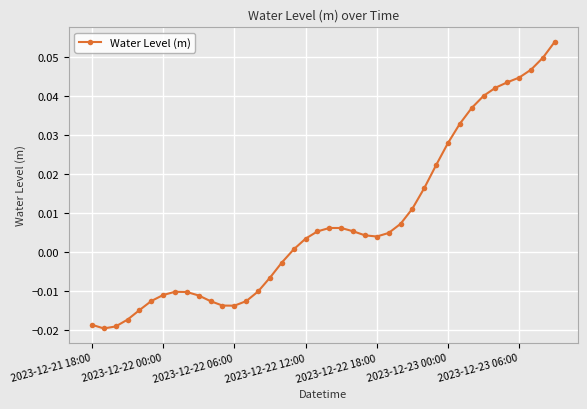

How many distinct data groups are displayed?

1